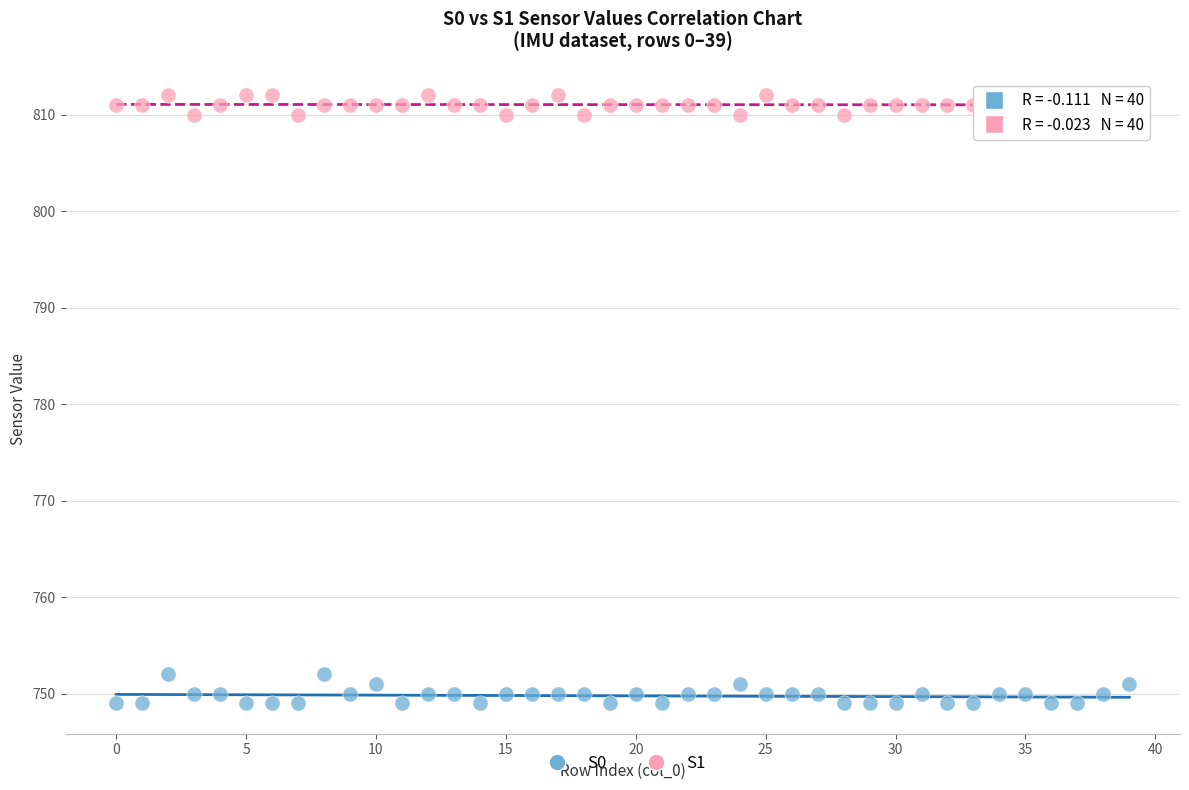

Which series has the largest Y range (max minus min)?

S0